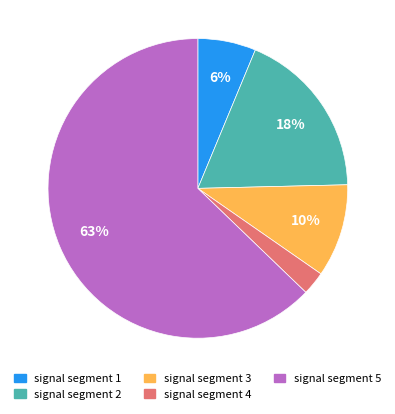

Count the number of slices in the pie.

5